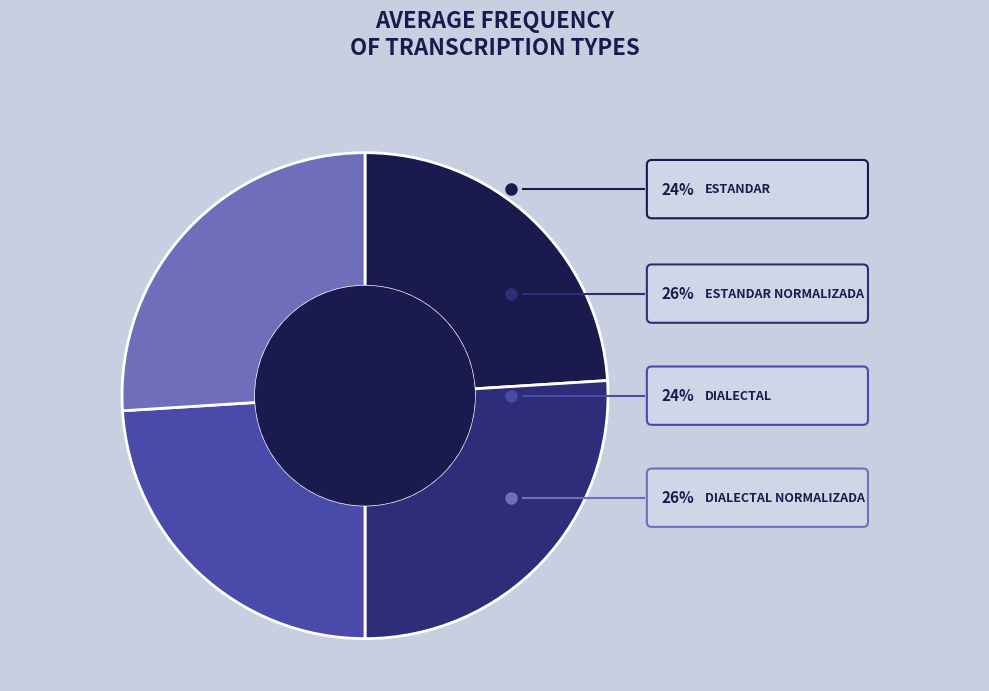

Is the sum of Dialectal_normalizada and Estandar_normalizada greater than half?

Yes